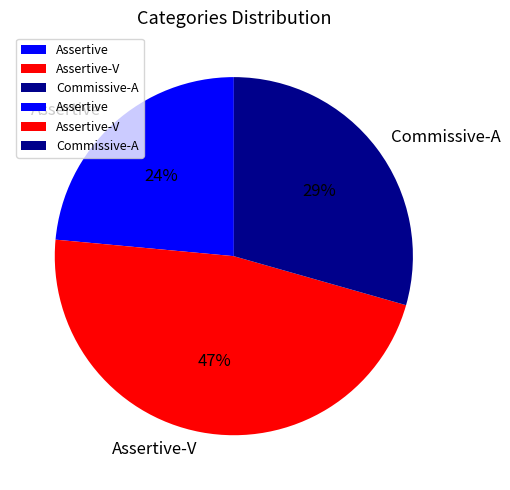

Which slice is the smallest?

Assertive